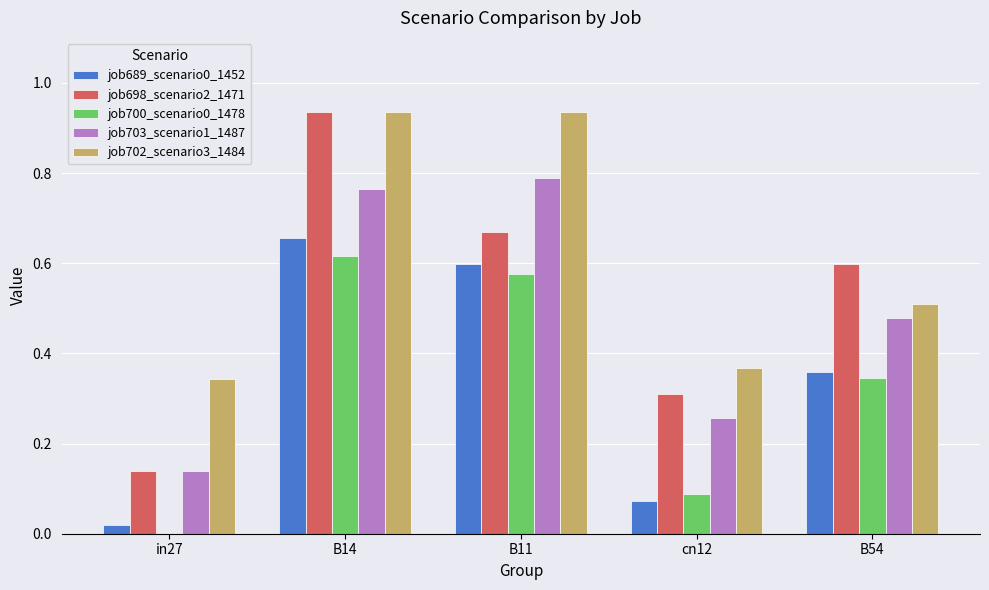

How many series are shown in this chart?

5